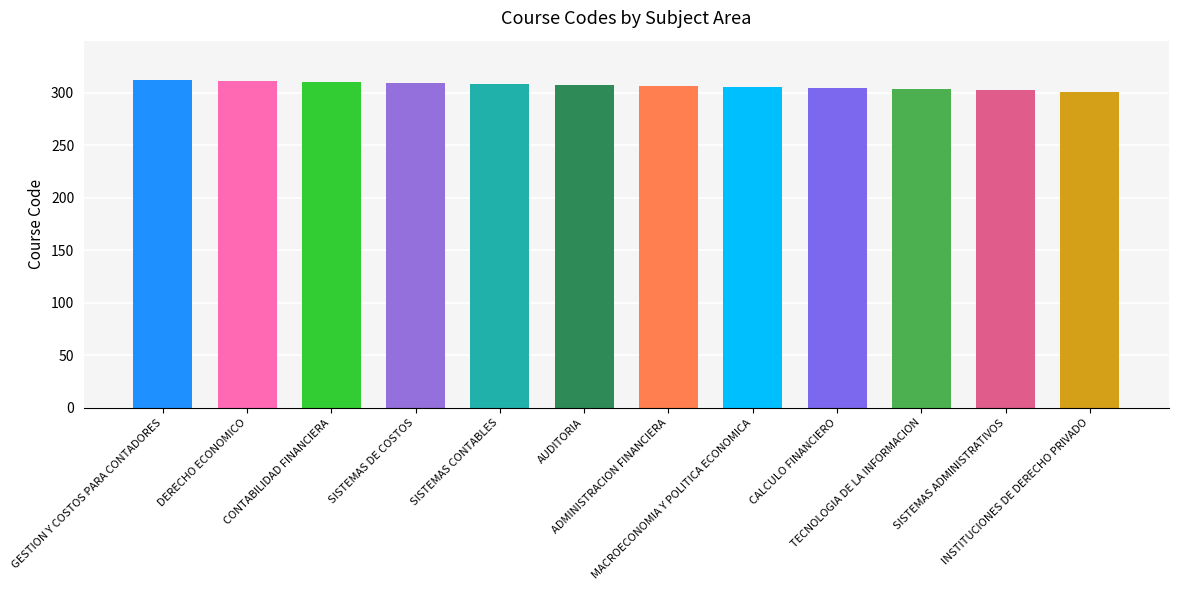

At which label does the data first exceed 307?

GESTION Y COSTOS PARA CONTADORES